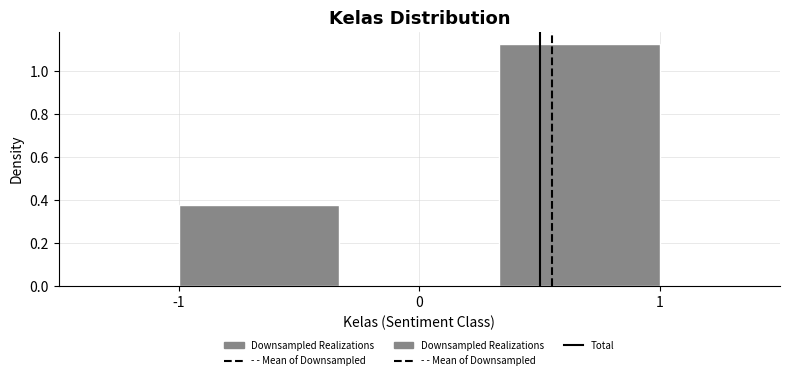

Reading left to right, transcribe this chart: for each bar, give the range it covers on the x-axis and its height. Neither the bar edges nor the heights are printed on the chart, so give them approximately, as read against the axes.

-1.0 to -0.3: 0.38
-0.3 to 0.3: 0
0.3 to 1.0: 1.12